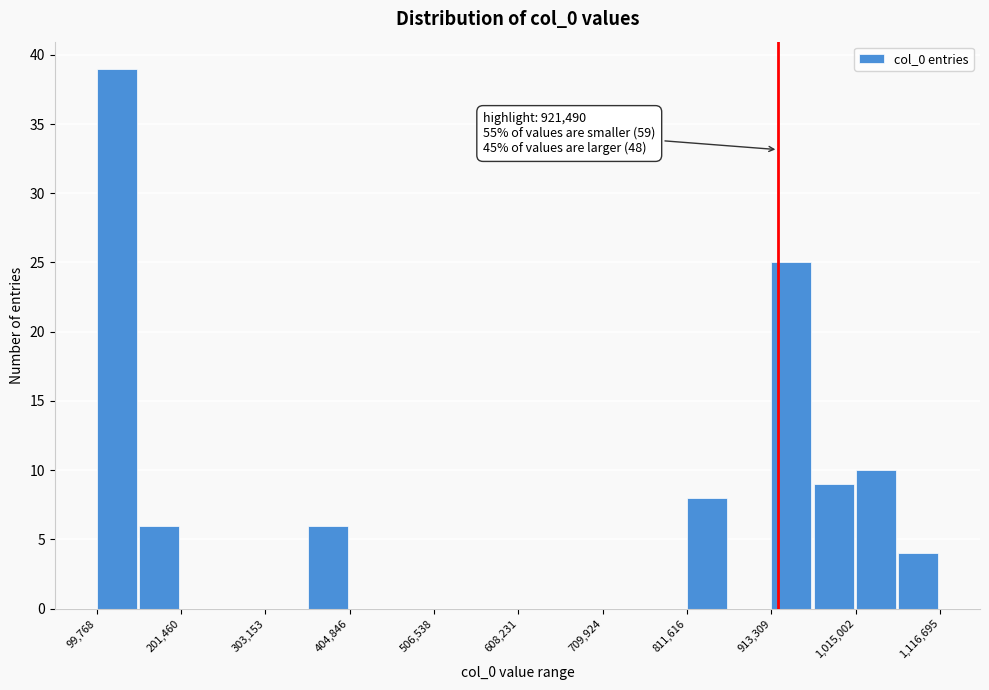

Read against the x-axis, roughly where is the centre of the tallest bar?

120000